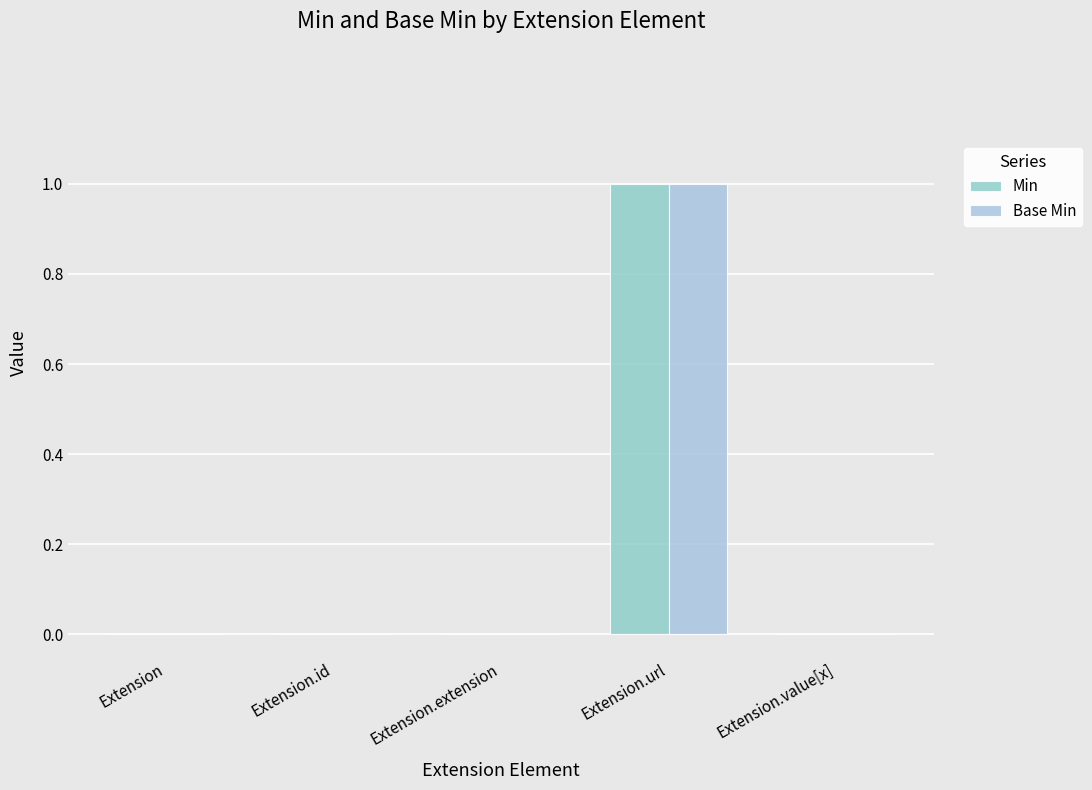

Reading left to right, transcribe all the data shown in this chart.

Min: Extension=0	Extension.id=0	Extension.extension=0	Extension.url=1	Extension.value[x]=0
Base Min: Extension=0	Extension.id=0	Extension.extension=0	Extension.url=1	Extension.value[x]=0